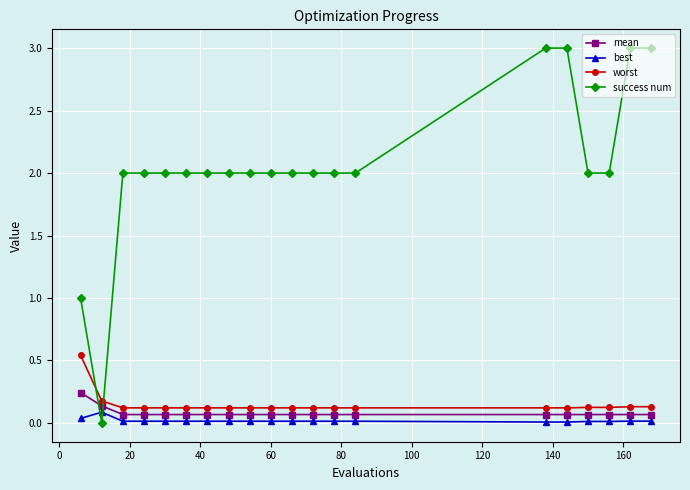

What is the difference between the maximum and minimum values in the success num series?

3.0